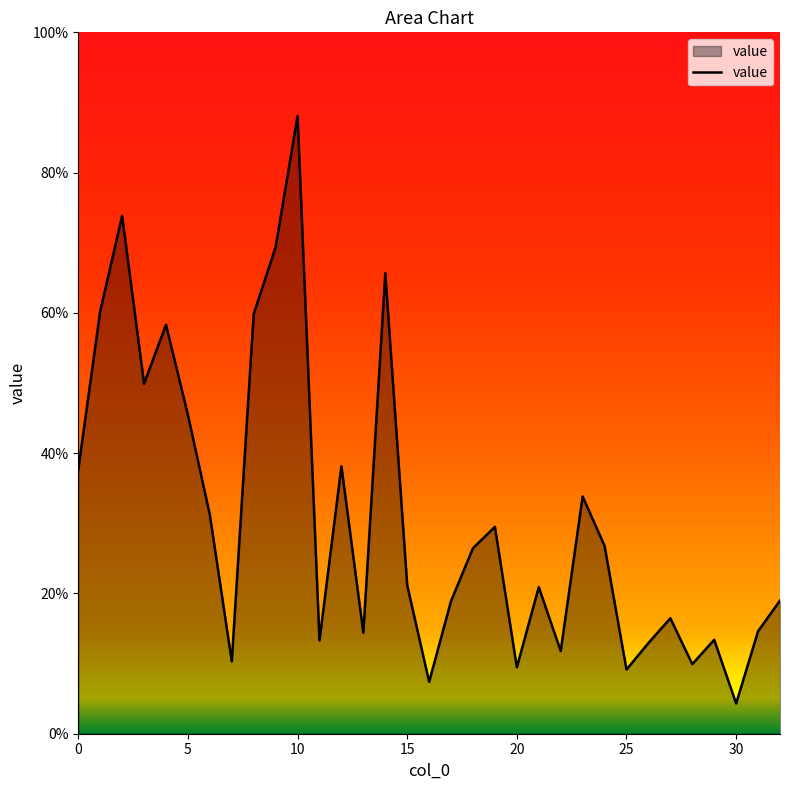

What is the maximum value shown in the chart?

0.9